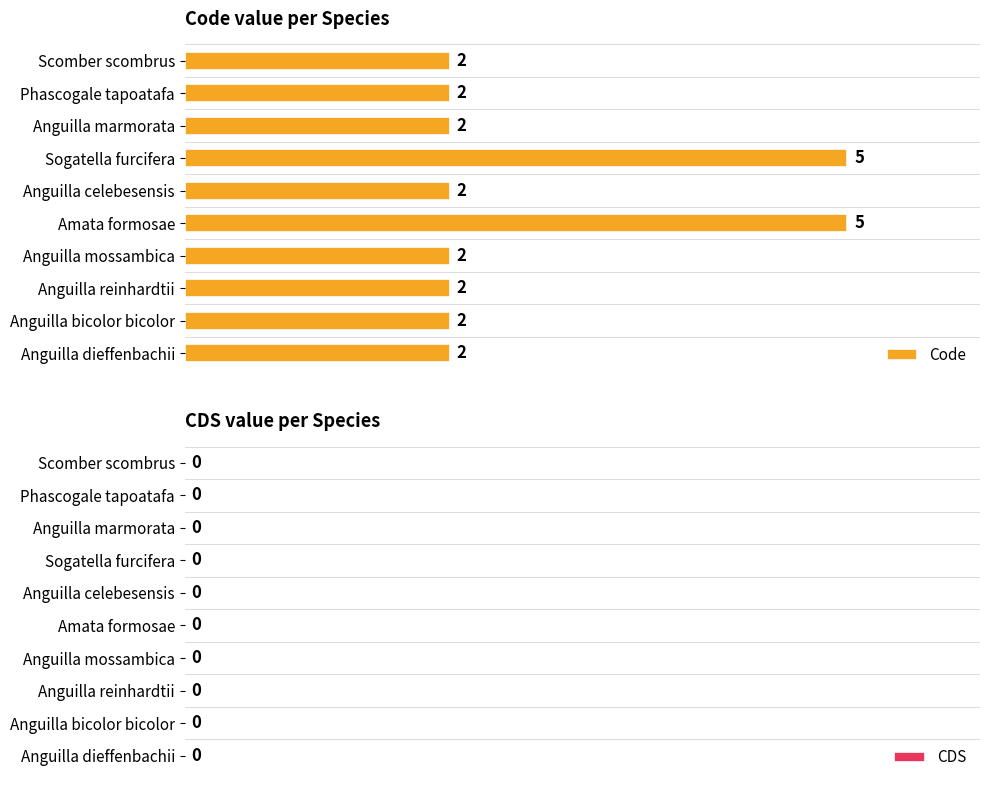

What is the sum of all values?

26